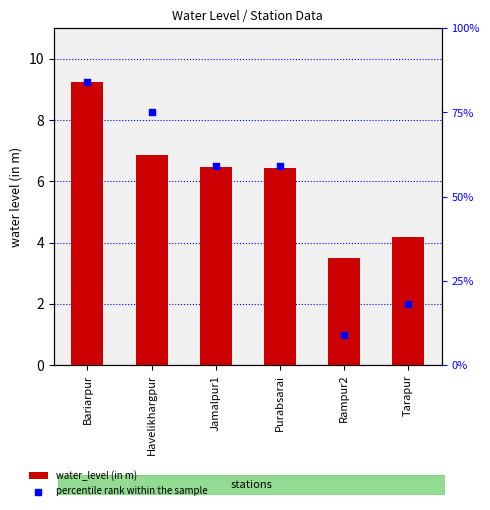

Is the value of percentile rank within the sample at Rampur2 greater than the value of water_level (in m) at Jamalpur1?

Yes